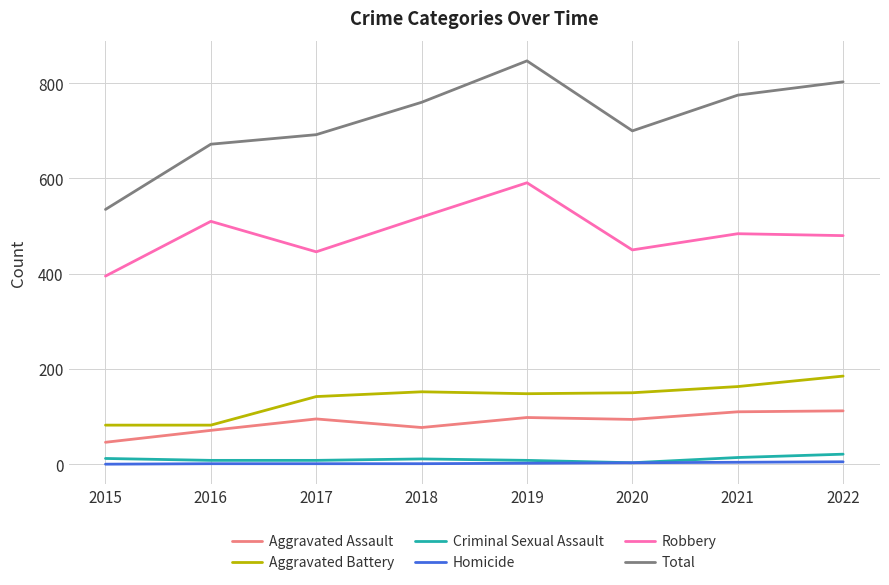

Where does the Aggravated Battery series first go above 150?

2018